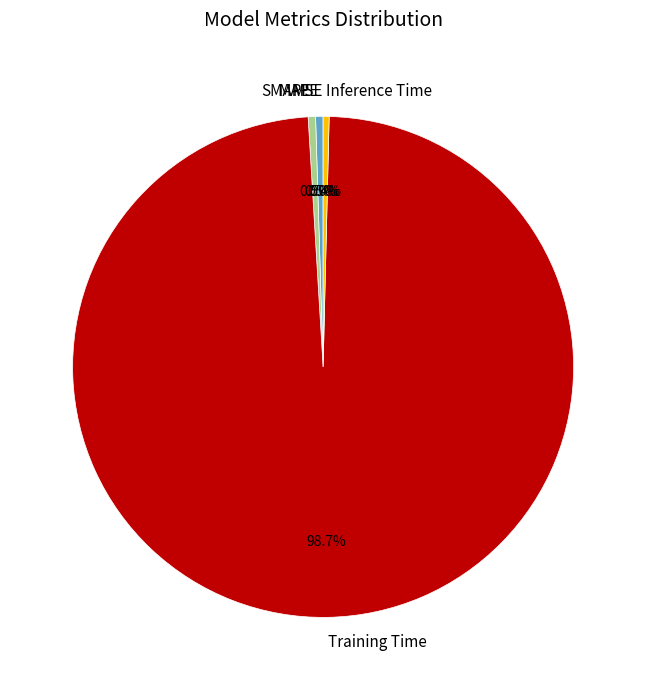

Which slice is the largest?

Training Time